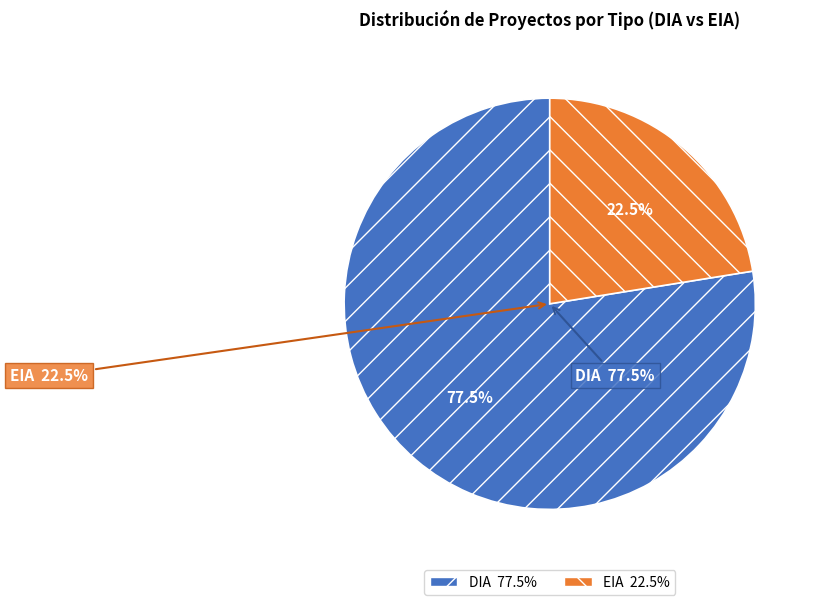

Which slice is the smallest?

EIA